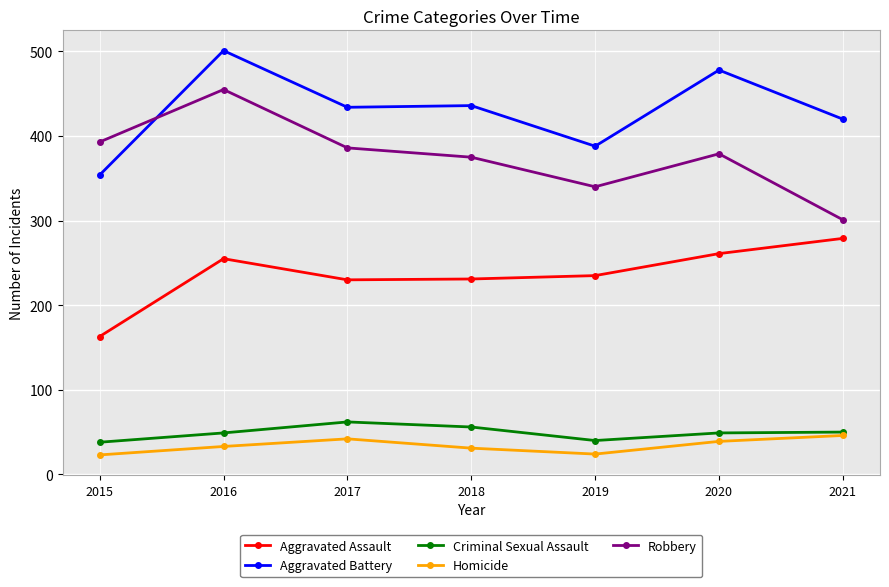

Which category has the highest value in the Criminal Sexual Assault series?

2017